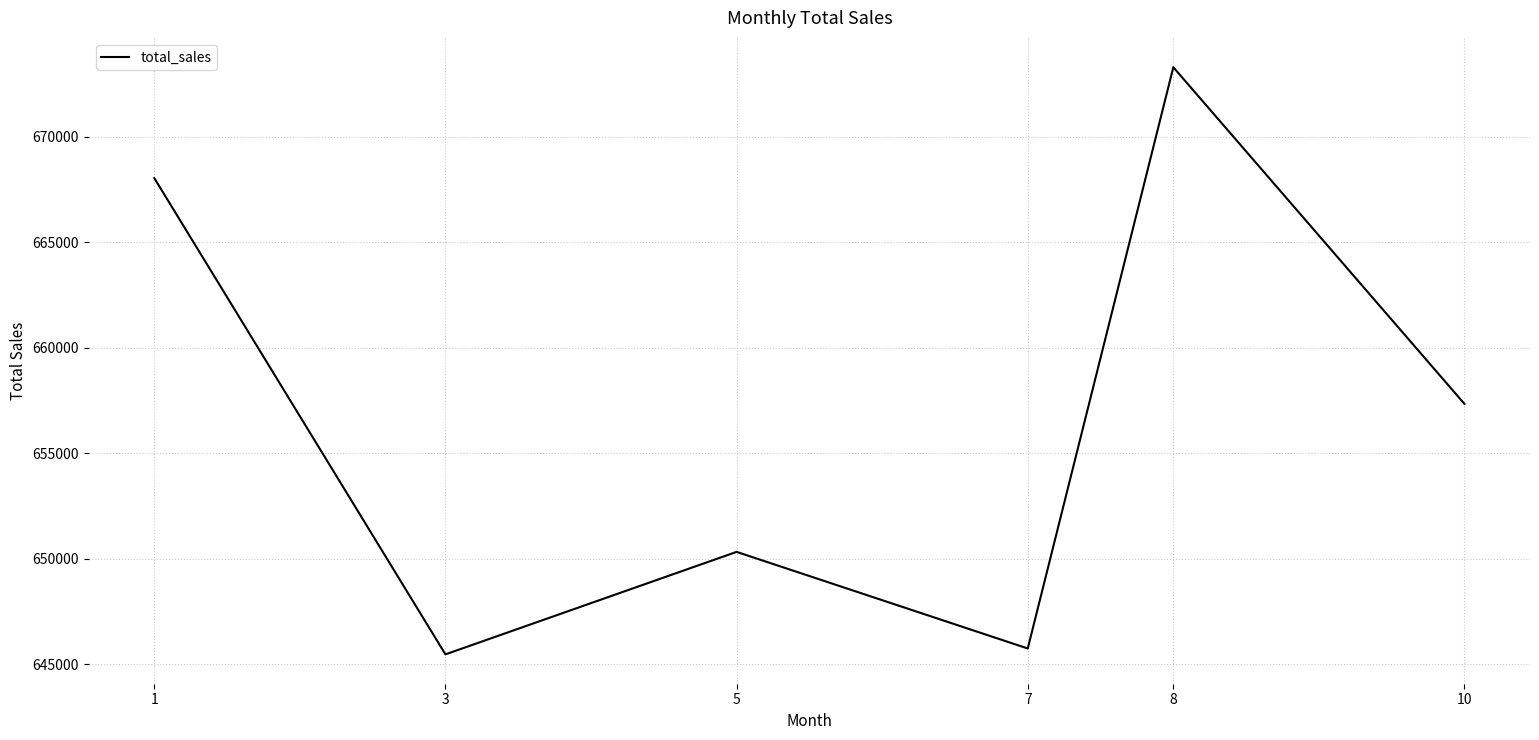

Where is the data nearest to the value 659379?

10